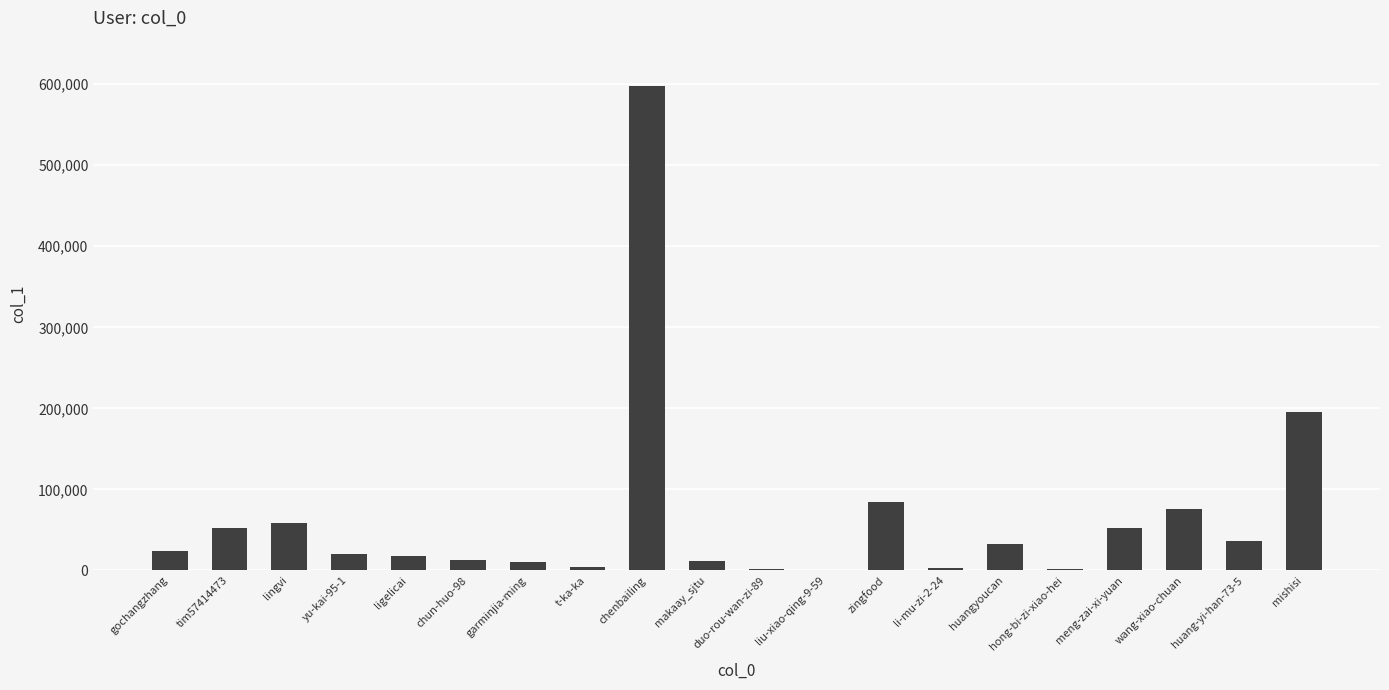

Which category has the highest value across all series?

chenbailing